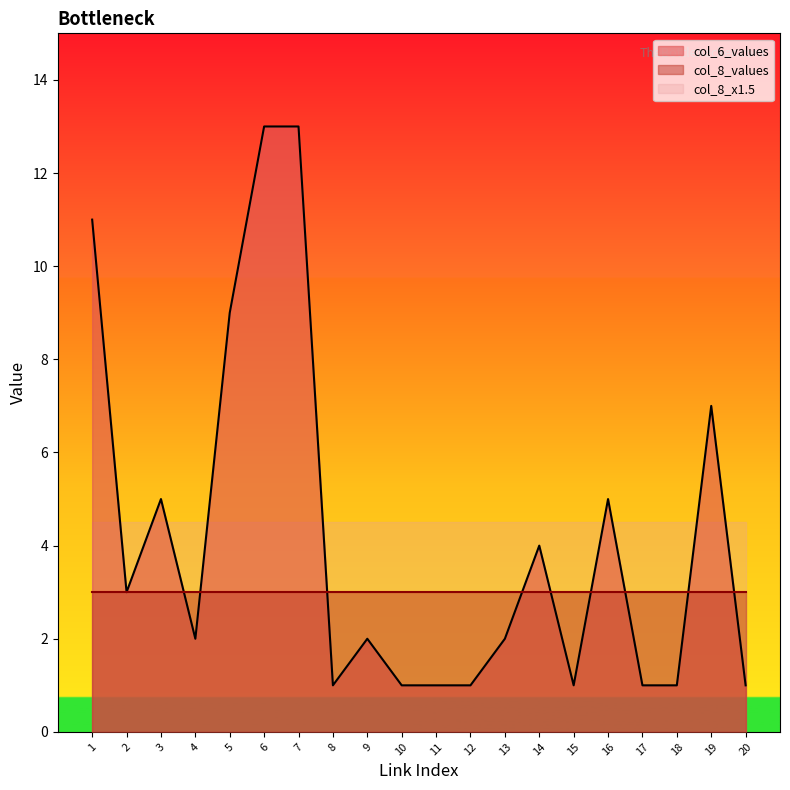

True or false: col_8_values and link_index intersect in this chart.

False